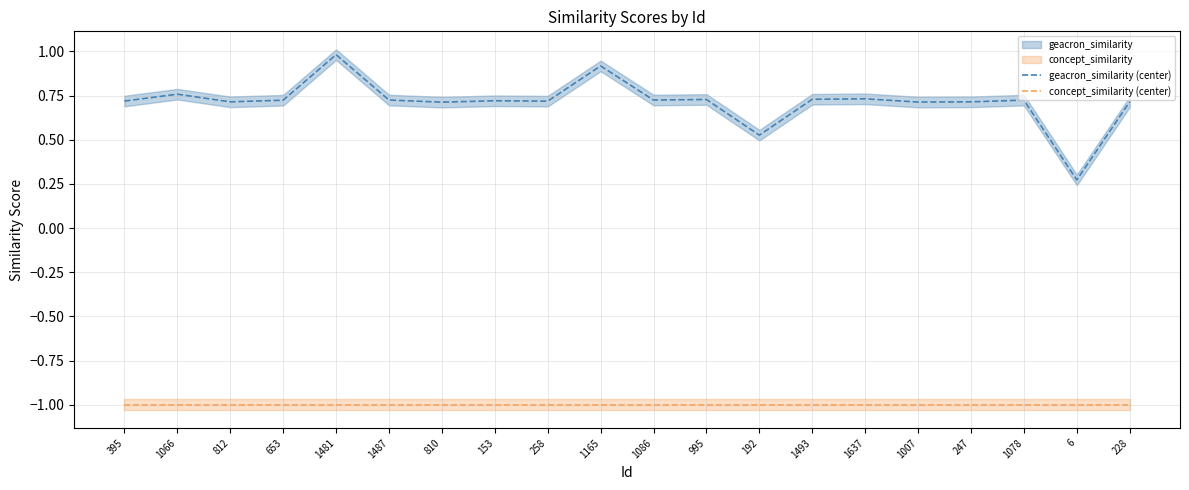

What is the difference between the maximum and minimum values in the geacron_similarity (center) series?

0.7